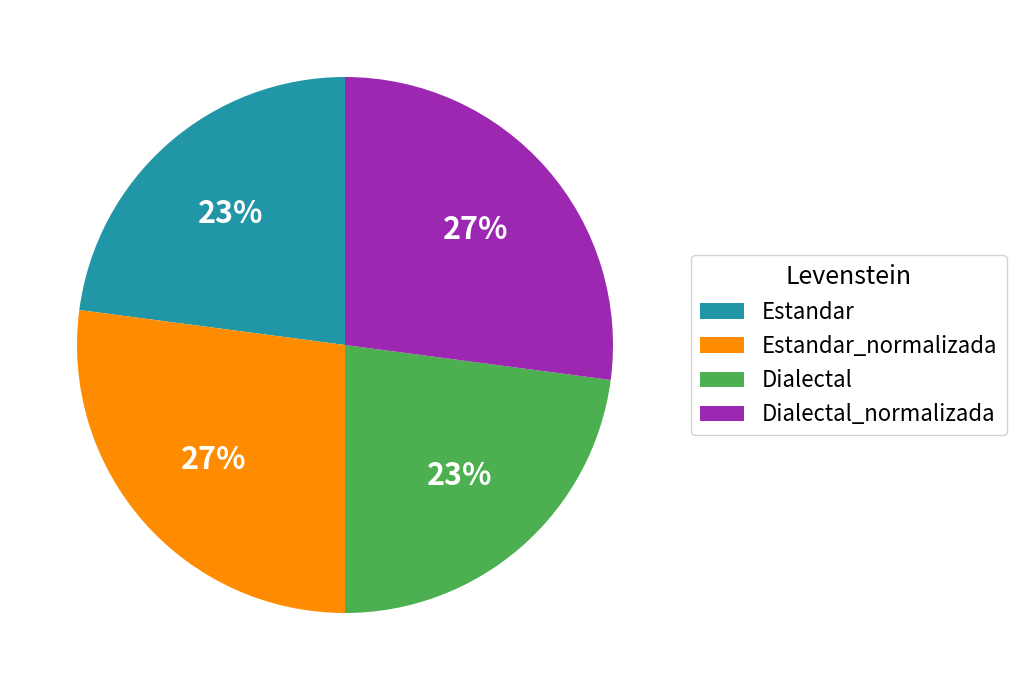

Which has a higher value, Dialectal_normalizada or Dialectal?

Dialectal_normalizada